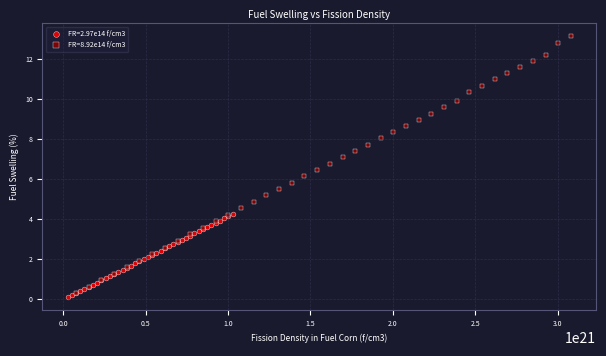

Which series contains the highest Y value?

FR=8.92e14 f/cm3